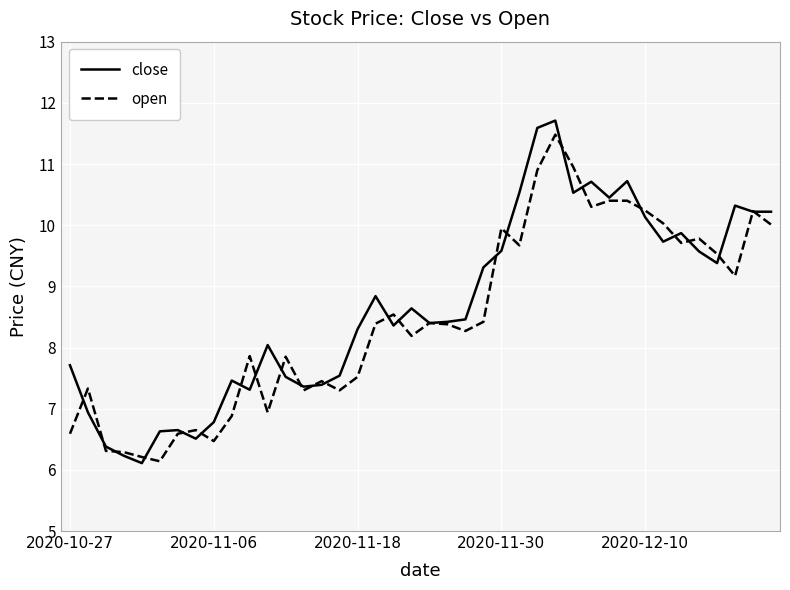

What is the lowest value of the open series?

6.1